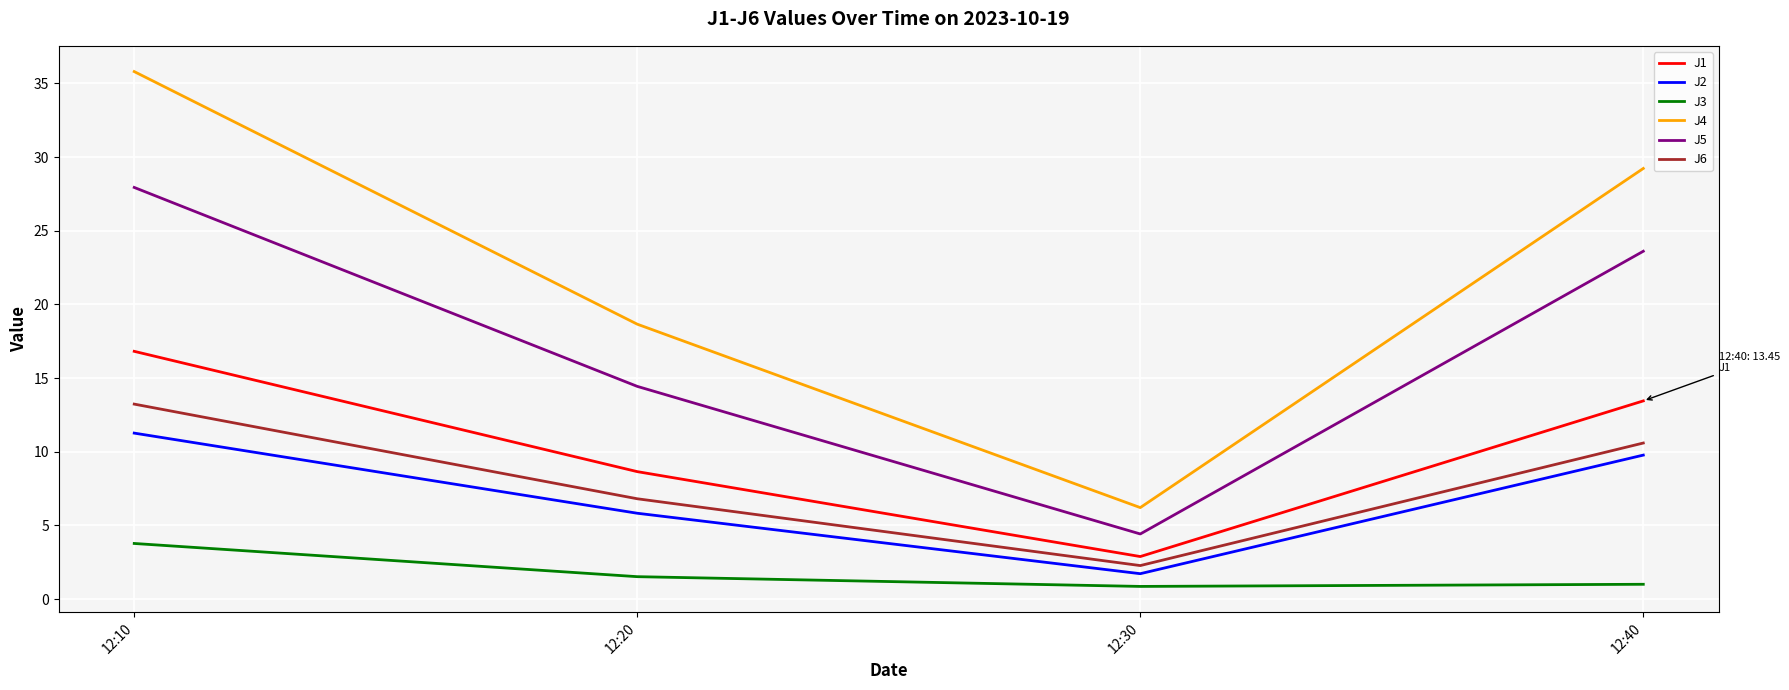

Which category has the highest value across all series?

12:10